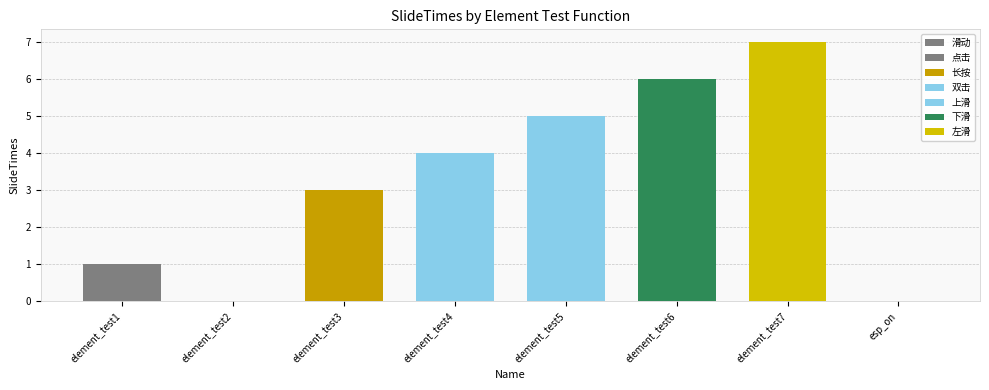

Reading right to left, list all the values displayed in this chart.

0	7	6	5	4	3	0	1